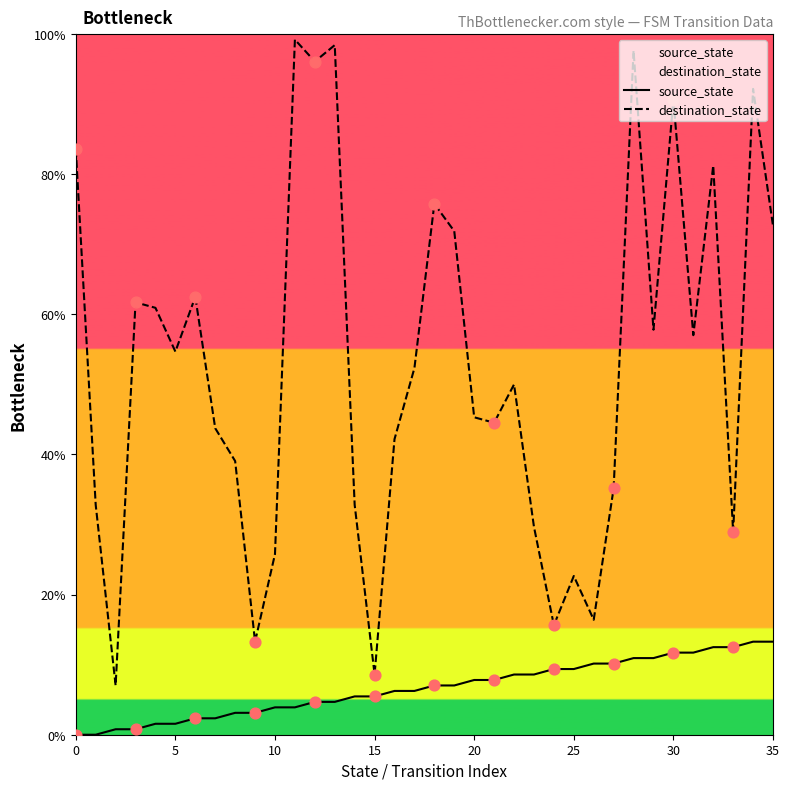

At how many categories does at least one series exceed 59?

14